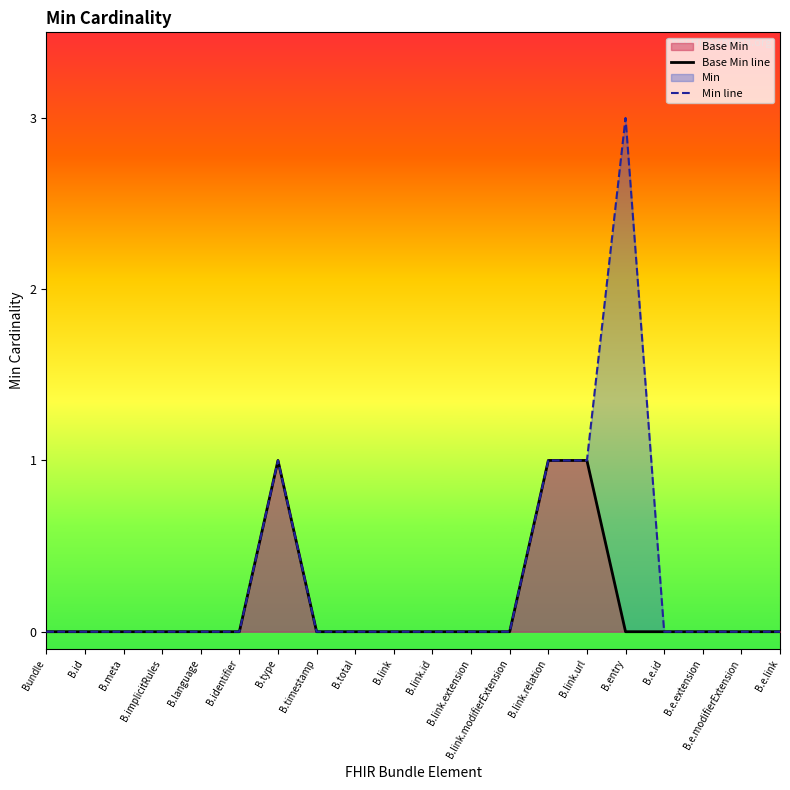

Which series has the largest total across all categories?

Min line